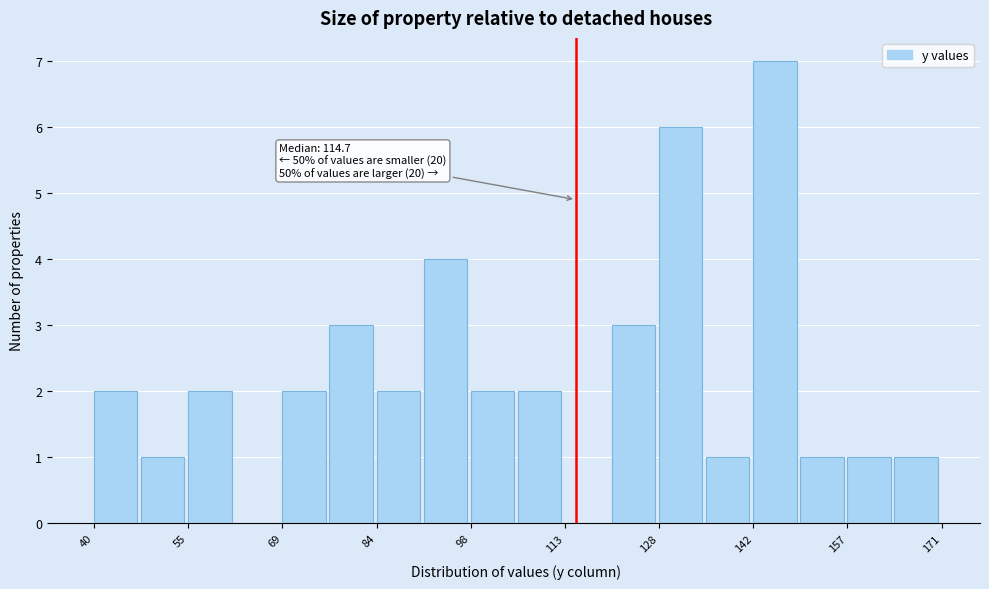

Around what value on the x-axis is the tallest bar? Give the approximate position of its centre, as read against the axis.

146